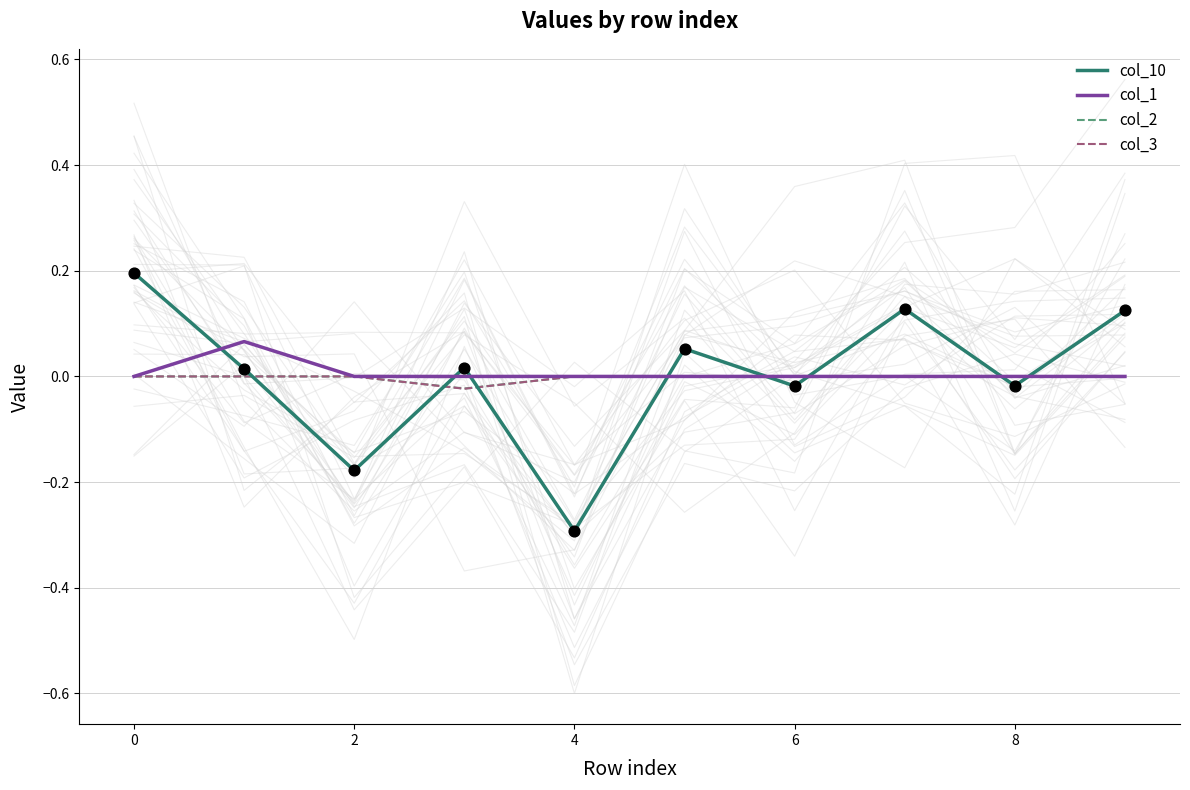

Which series has the largest Y range (max minus min)?

col_10